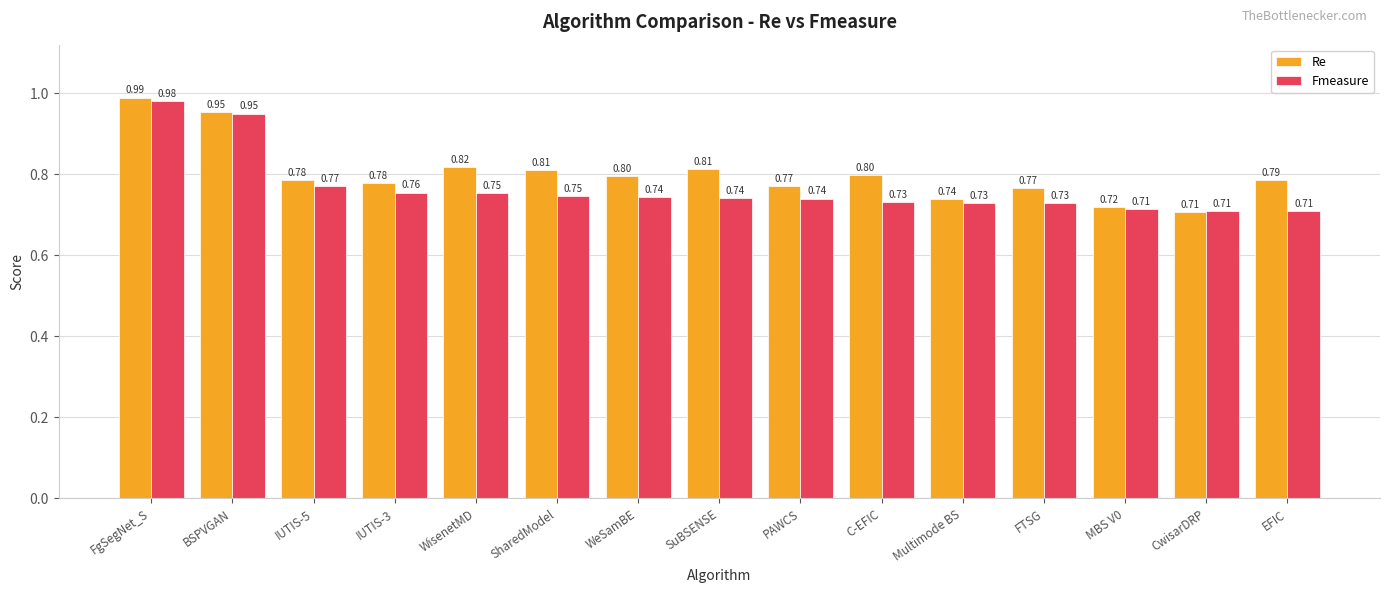

At which label is Re closest to 0?

CwisarDRP